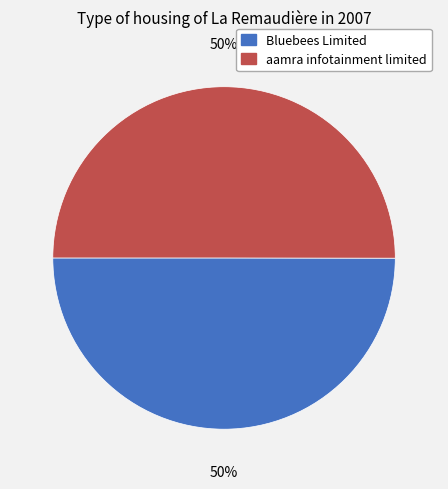

True or false: aamra infotainment limited accounts for 50% of the total.

True